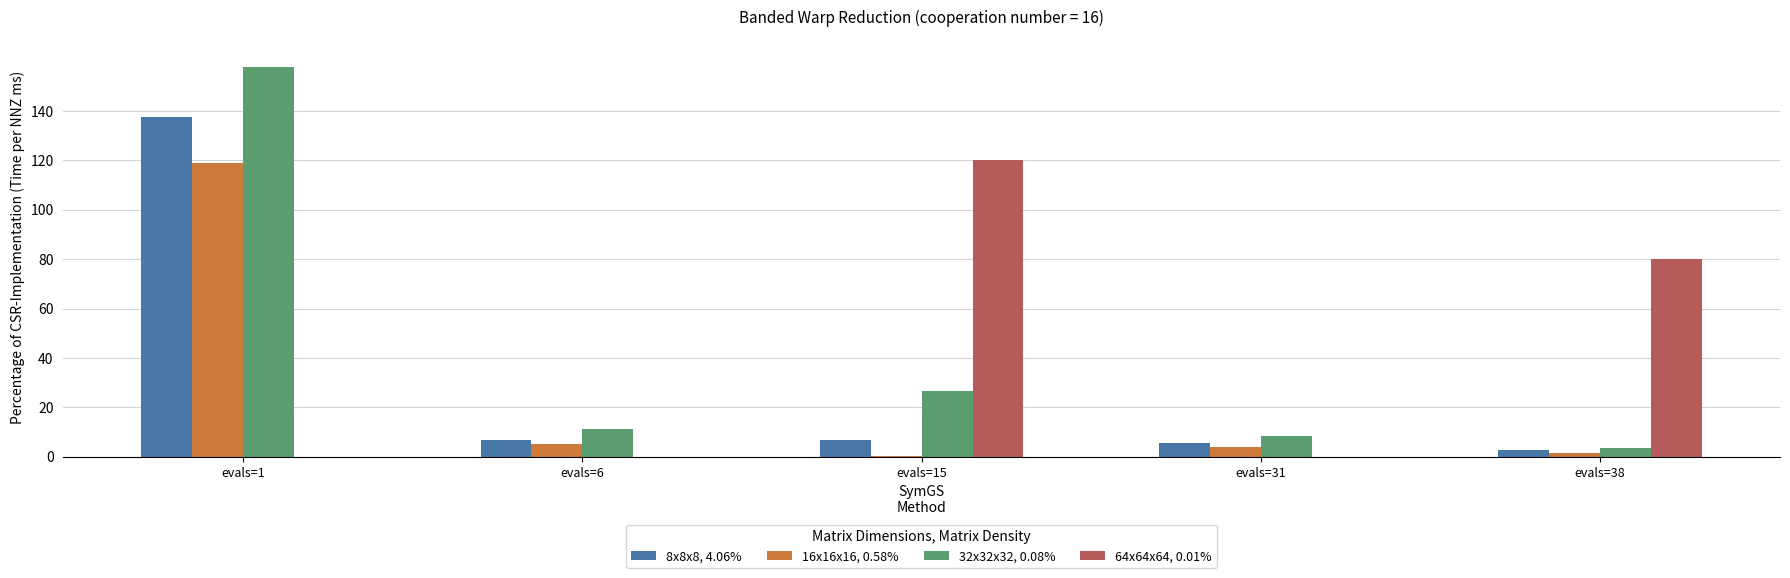

How many groups of bars are there?

5